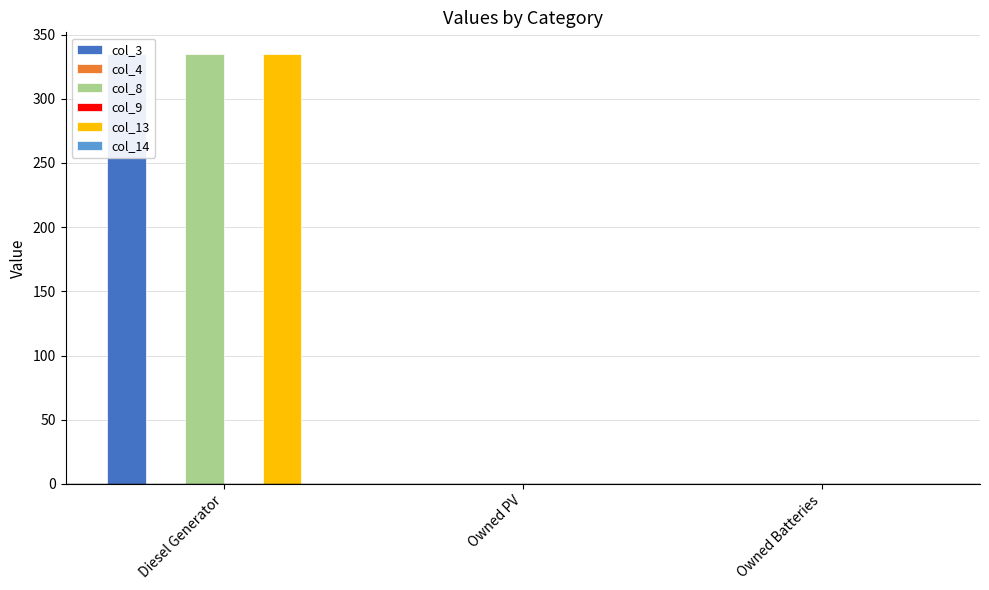

At which category is the sum across all series the highest?

Diesel Generator